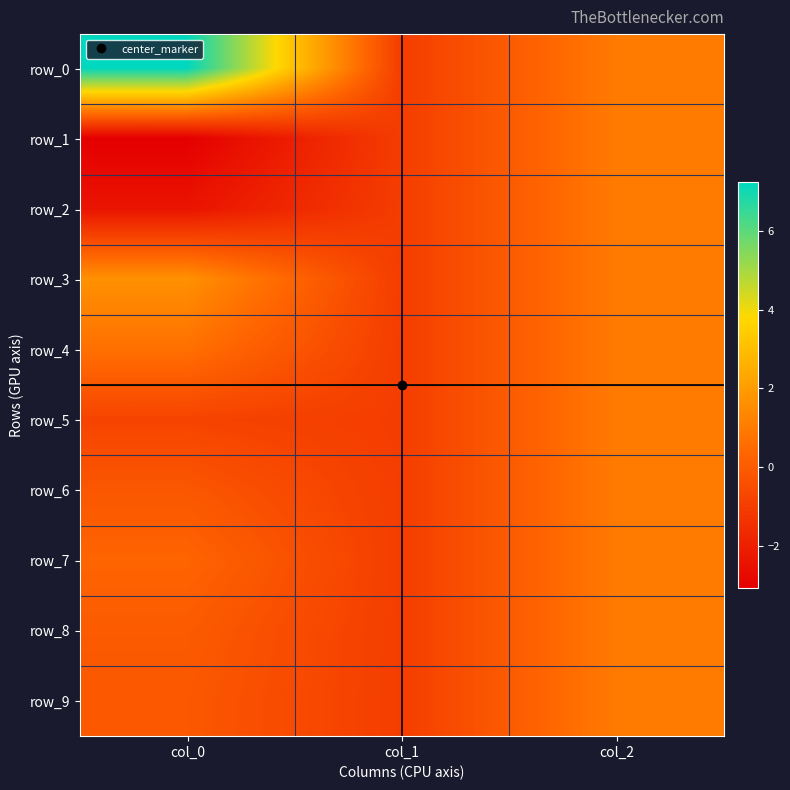

Reading right to left, transcribe all the data shown in this chart.

row_0: 1.0	-1.0	7.2
row_1: 1.0	-1.0	-3.1
row_2: 1.0	-1.0	-2.4
row_3: 1.0	-1.0	1.7
row_4: 1.0	-1.0	0.7
row_5: 1.0	-1.0	-0.8
row_6: 1.0	-1.0	-0.1
row_7: 1.0	-1.0	0.3
row_8: 1.0	-1.0	-0.0
row_9: 1.0	-1.0	-0.1